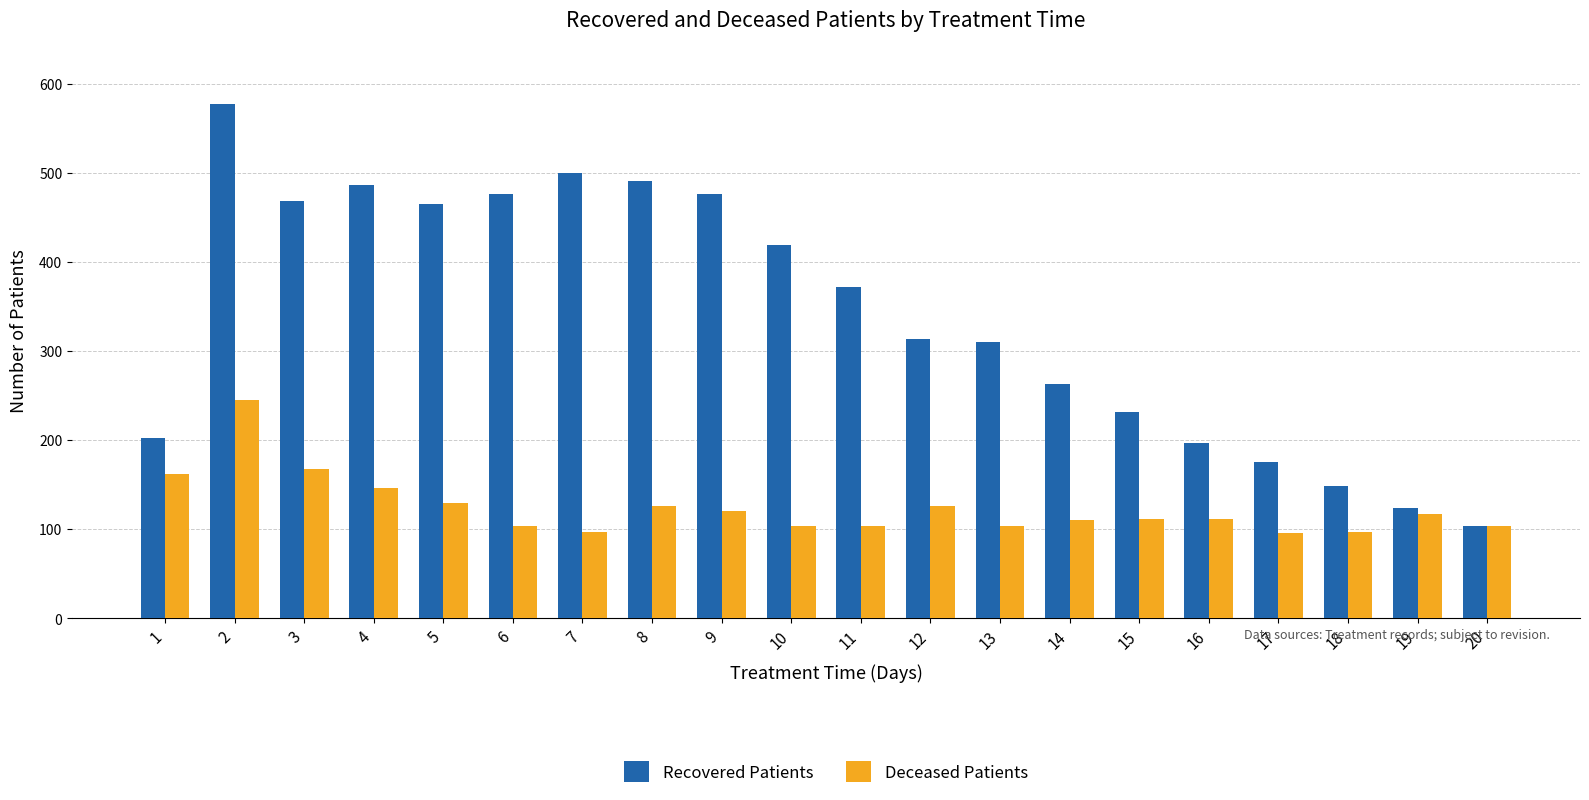

What is the spread (max minus min) of values at 10?

315